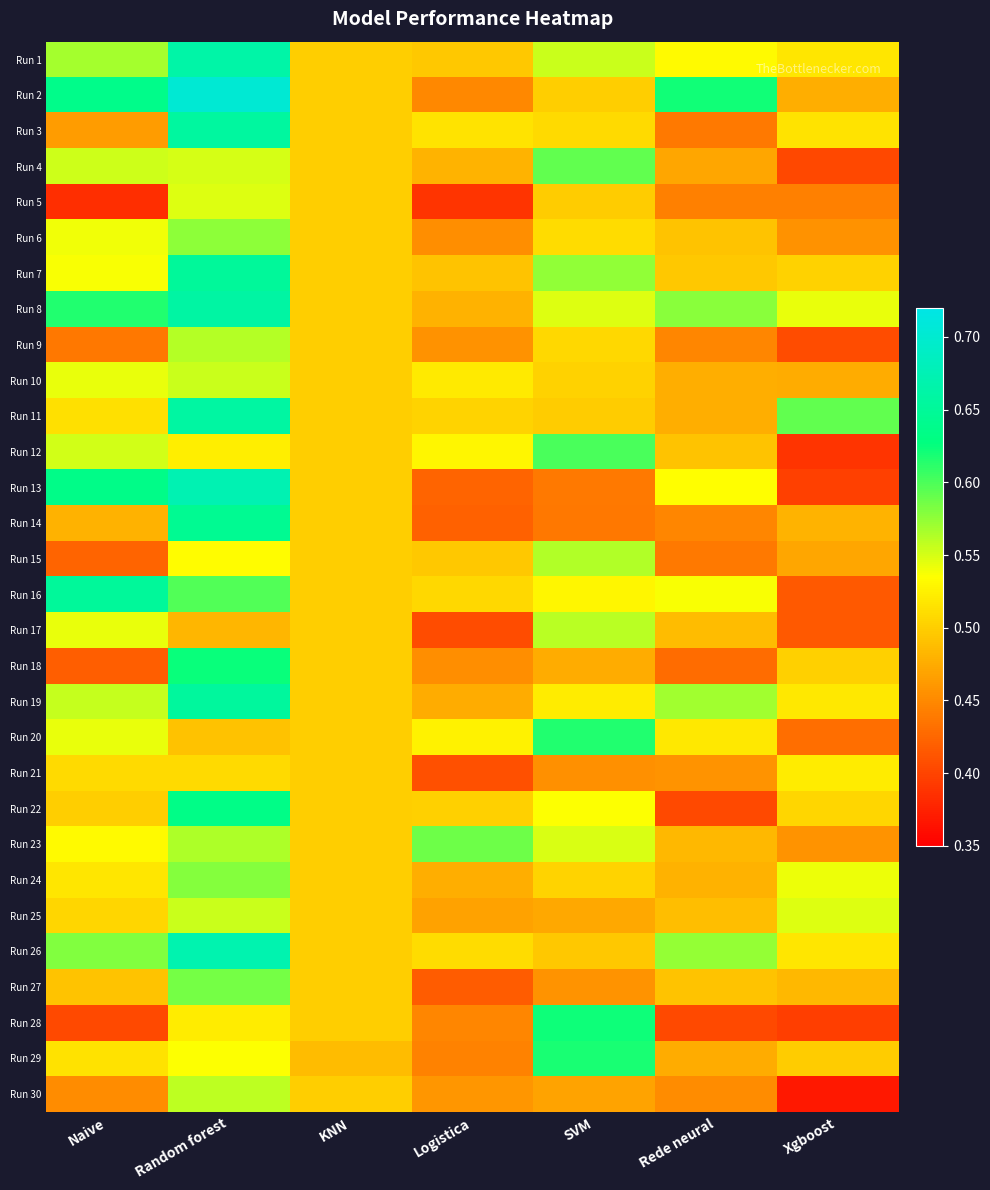

What is the greatest value displayed?

0.7